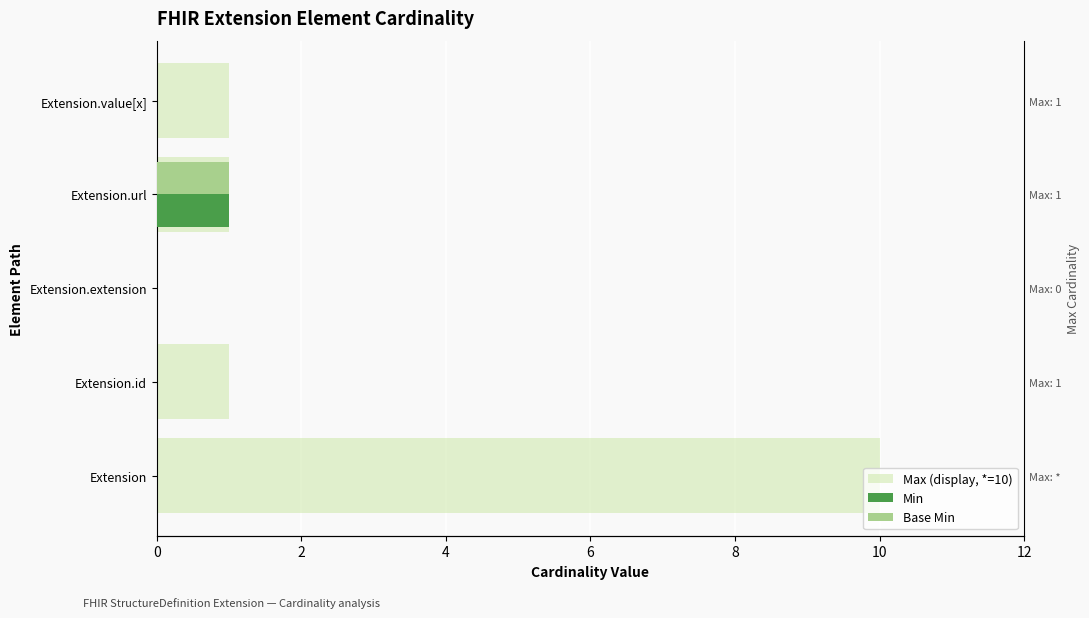

Is the value of Base Min at Extension.url greater than the value of Min at Extension.url?

No